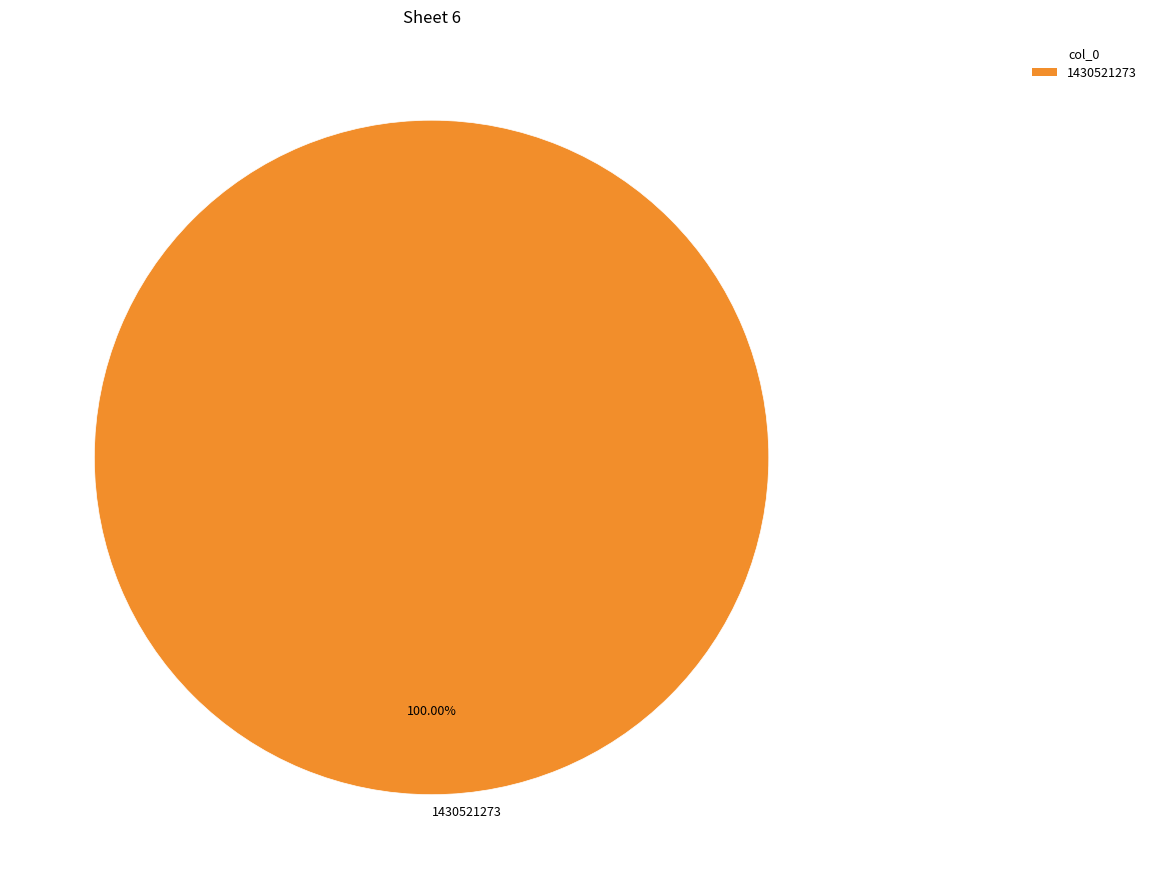

Does any single category account for the majority?

Yes